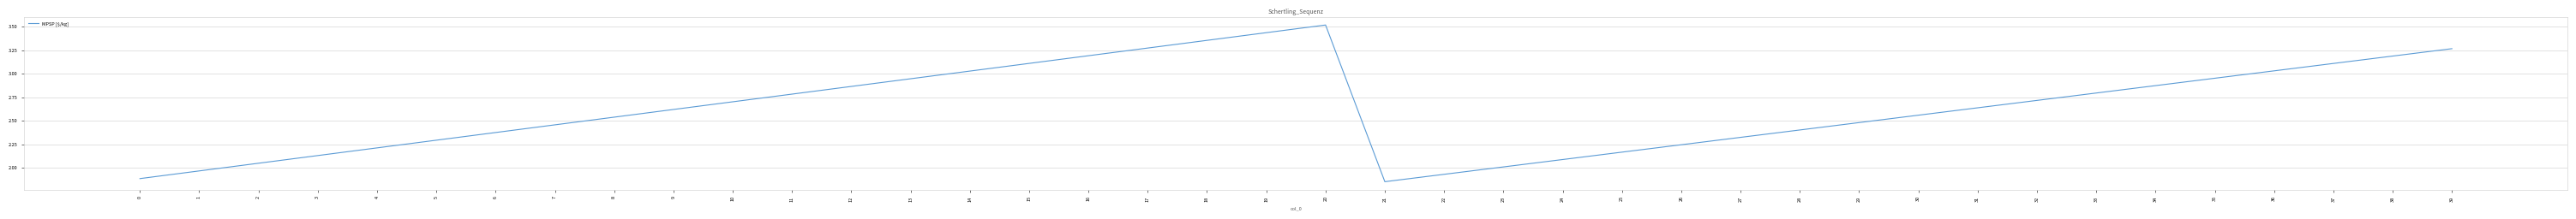

Which label corresponds to the largest value in the chart?

20